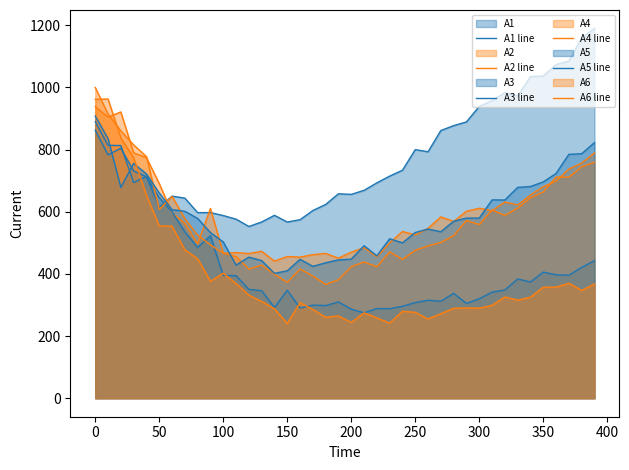

The A5 line series shows 199.8 at 39. True or false?

False